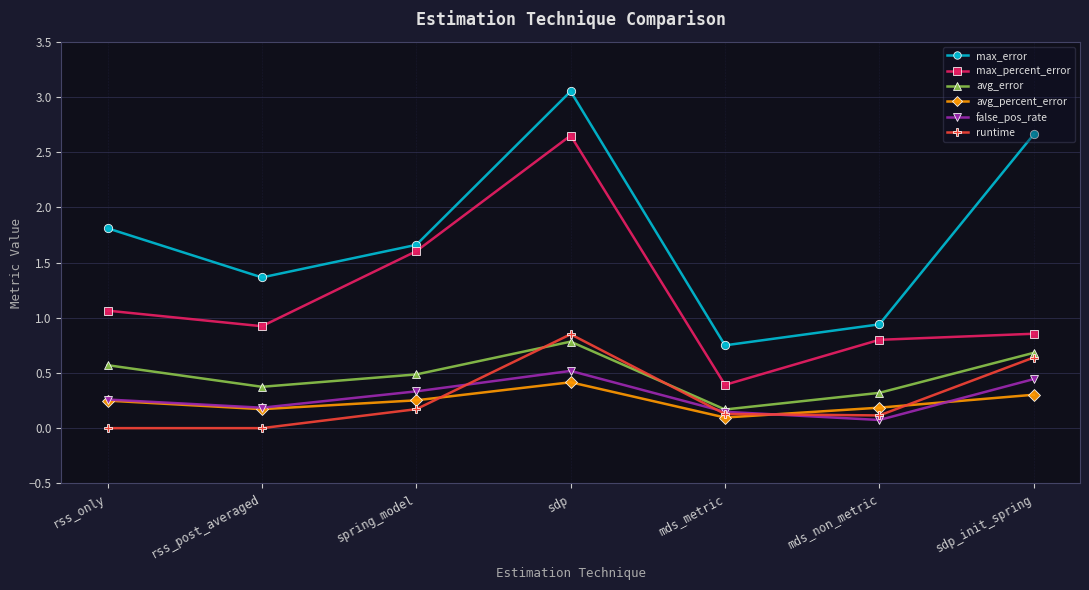

Which series has the widest spread of values?

max_error